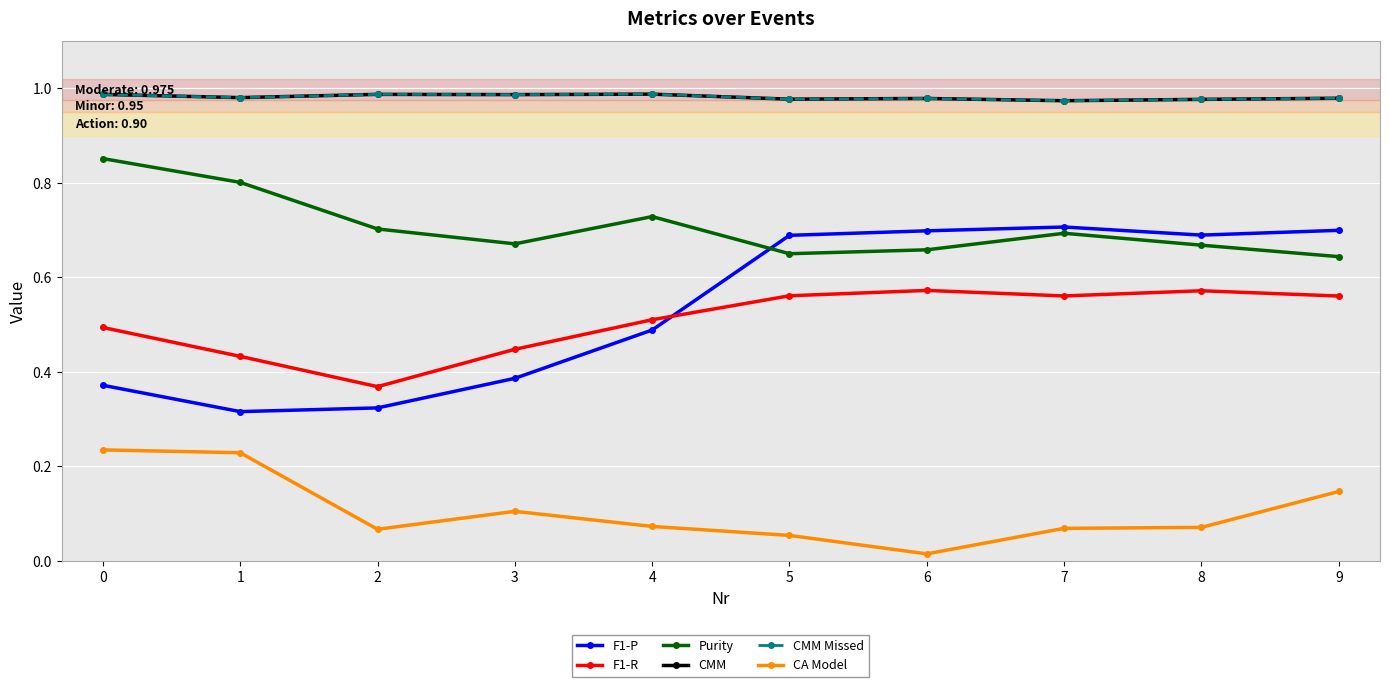

How many data points does each series have?

10